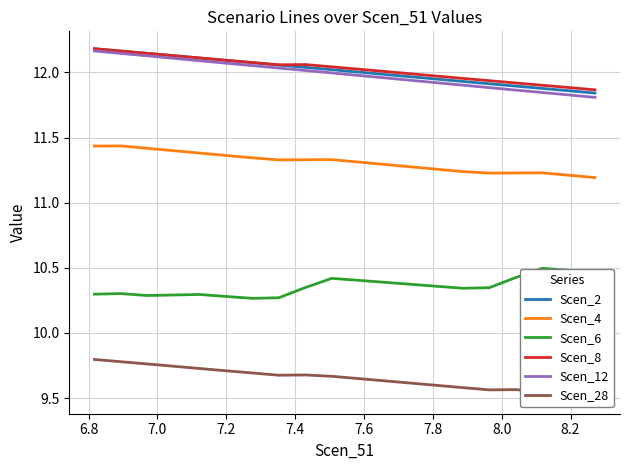

Does the chart display data point markers on the line(s)?

No